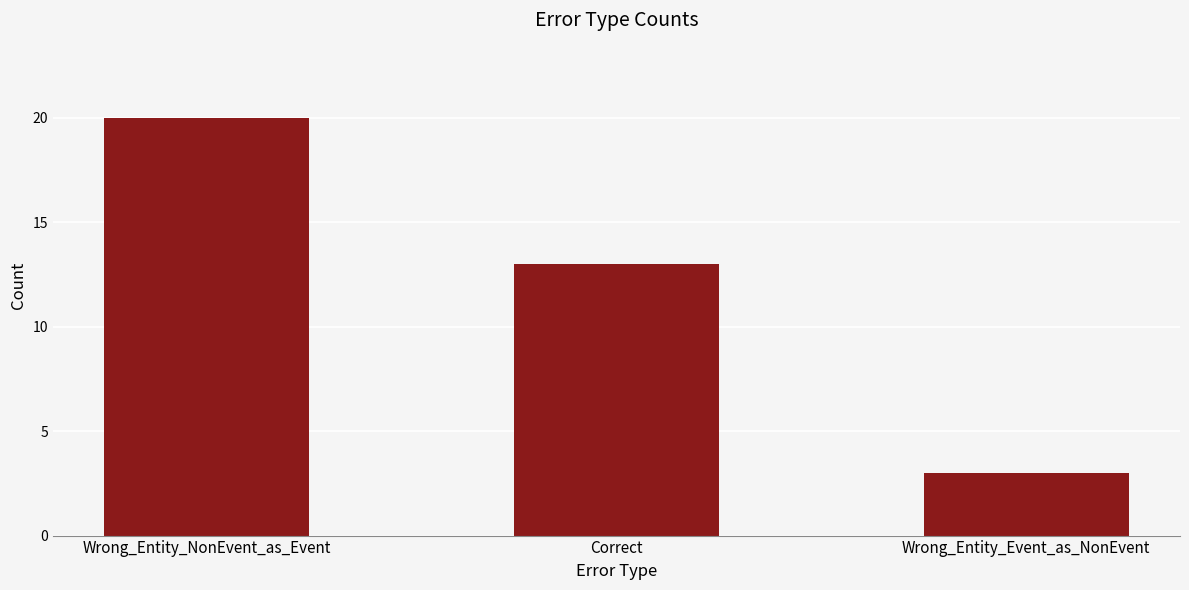

Which has a higher value, Wrong_Entity_NonEvent_as_Event or Correct?

Wrong_Entity_NonEvent_as_Event